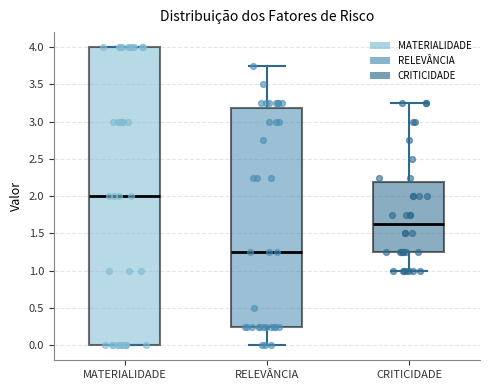

Comparing the boxes themselves (not the whiskers), which one is the tallest?

MATERIALIDADE